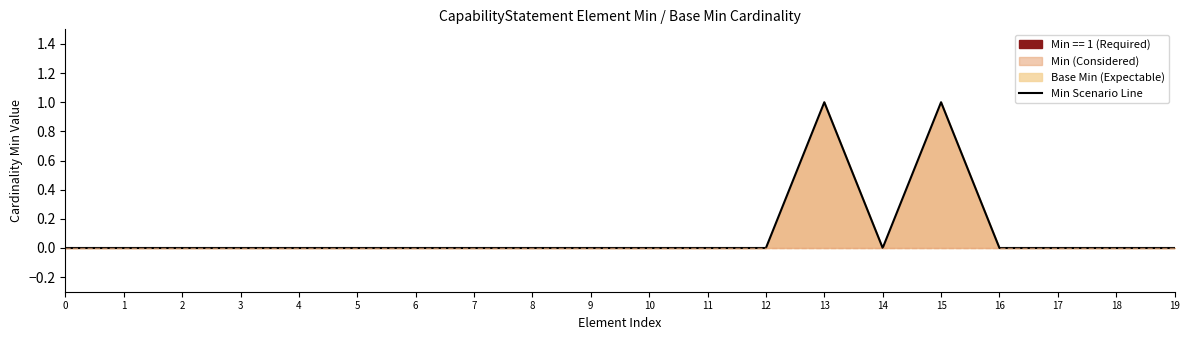

What is the maximum value shown in the chart?

1